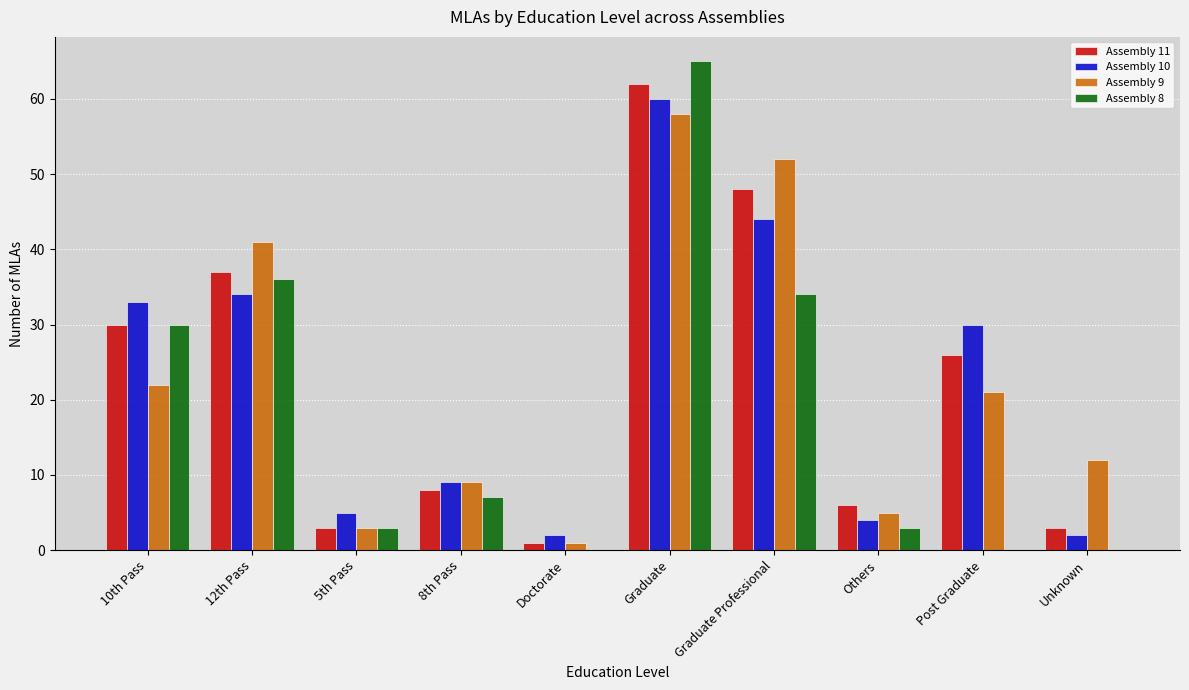

At which category is the sum across all series the highest?

Graduate